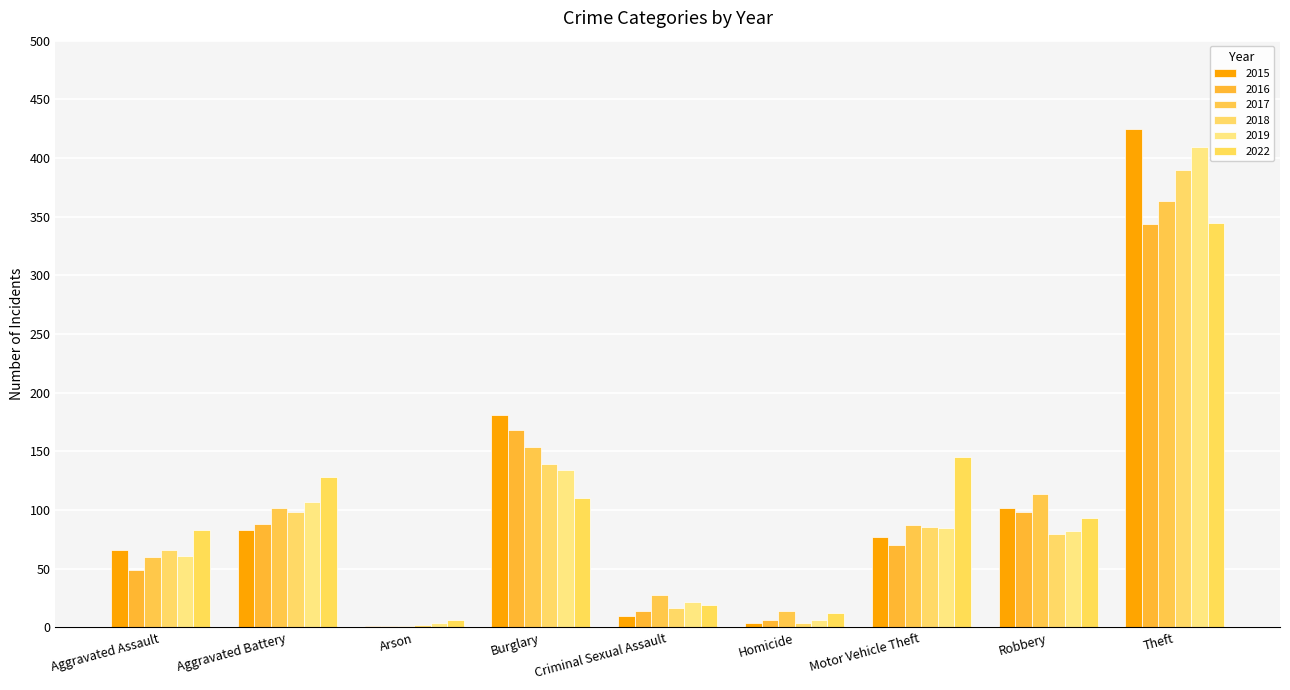

Reading left to right, extract all data points from this chart.

2015: 66	83	1	181	10	4	77	102	425
2016: 49	88	1	168	14	6	70	98	344
2017: 60	102	1	154	28	14	87	114	363
2018: 66	98	2	139	17	4	86	80	390
2019: 61	107	4	134	22	6	85	82	409
2022: 83	128	6	110	19	12	145	93	345